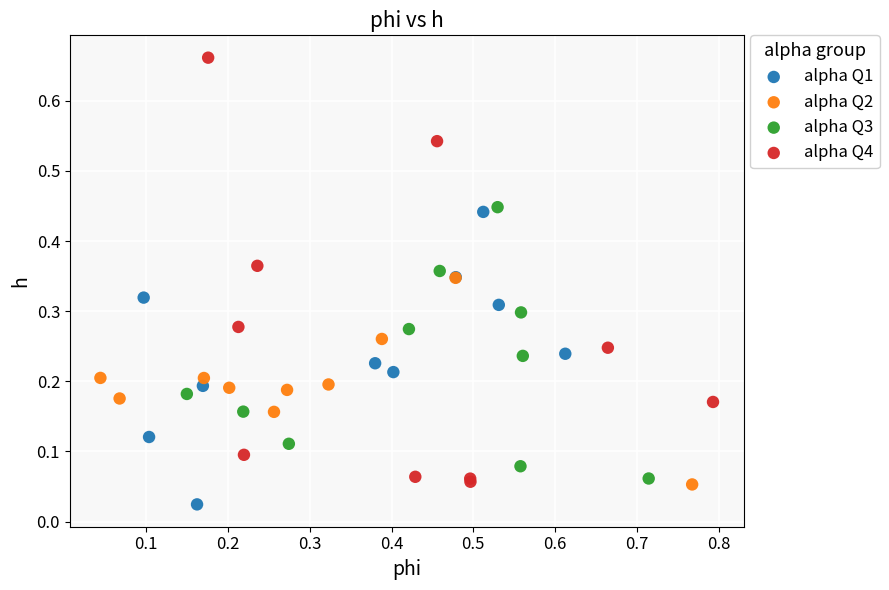

Which series reaches the maximum Y coordinate?

alpha Q4